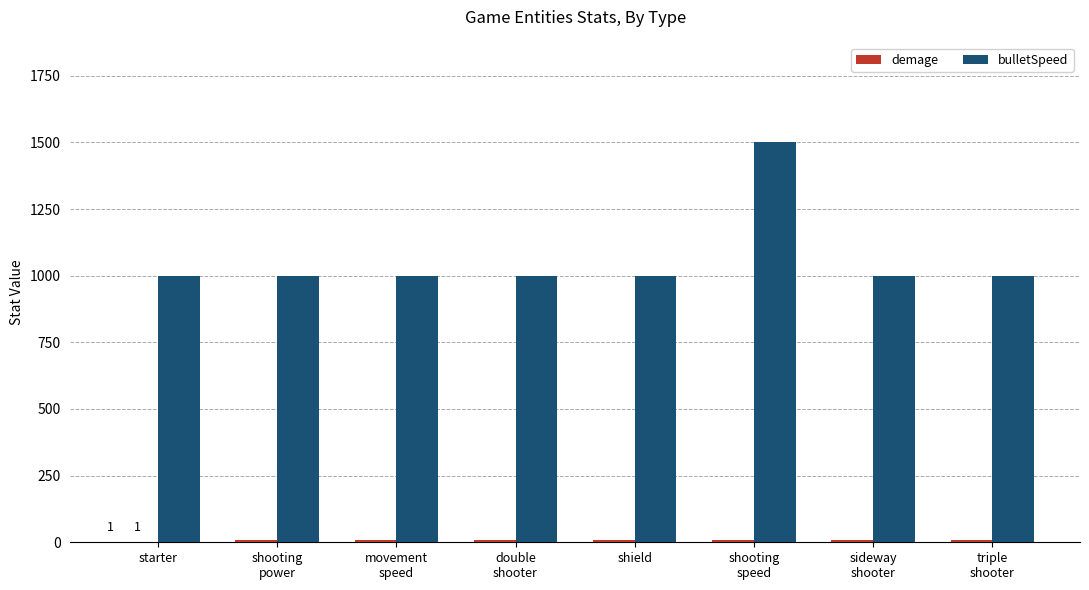

What is the greatest value displayed?

1500